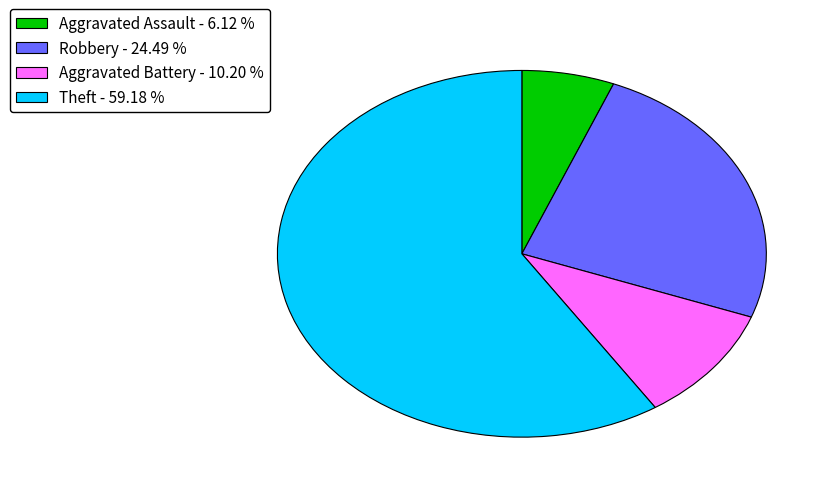

Which has a higher value, Robbery - 24.49 % or Theft - 59.18 %?

Theft - 59.18 %